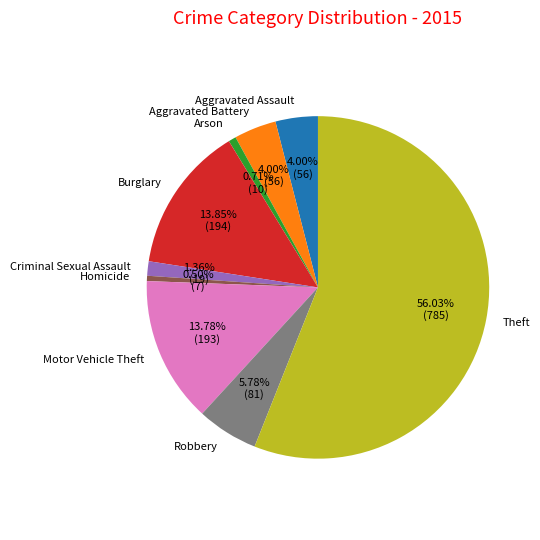

Count the number of slices in the pie.

9